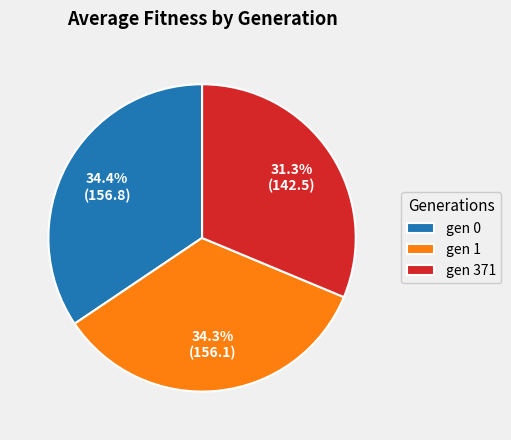

Is it true that gen 1 is 34% of the pie?

True